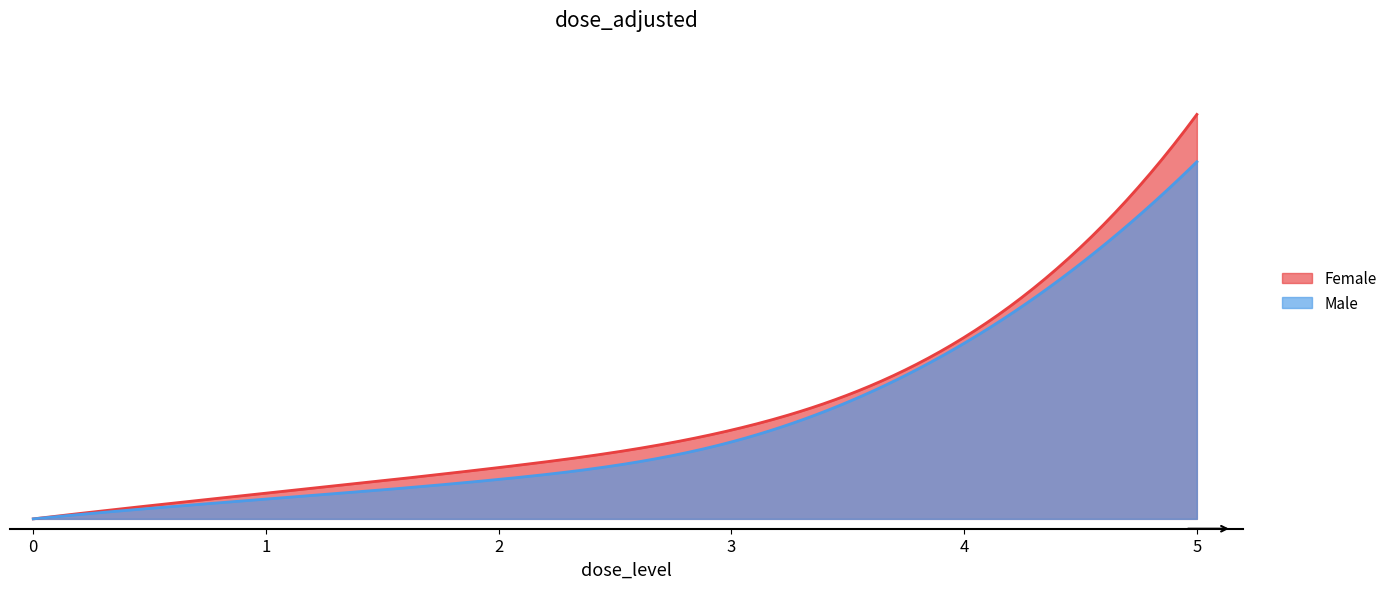

At how many categories does at least one series exceed 1912?

1